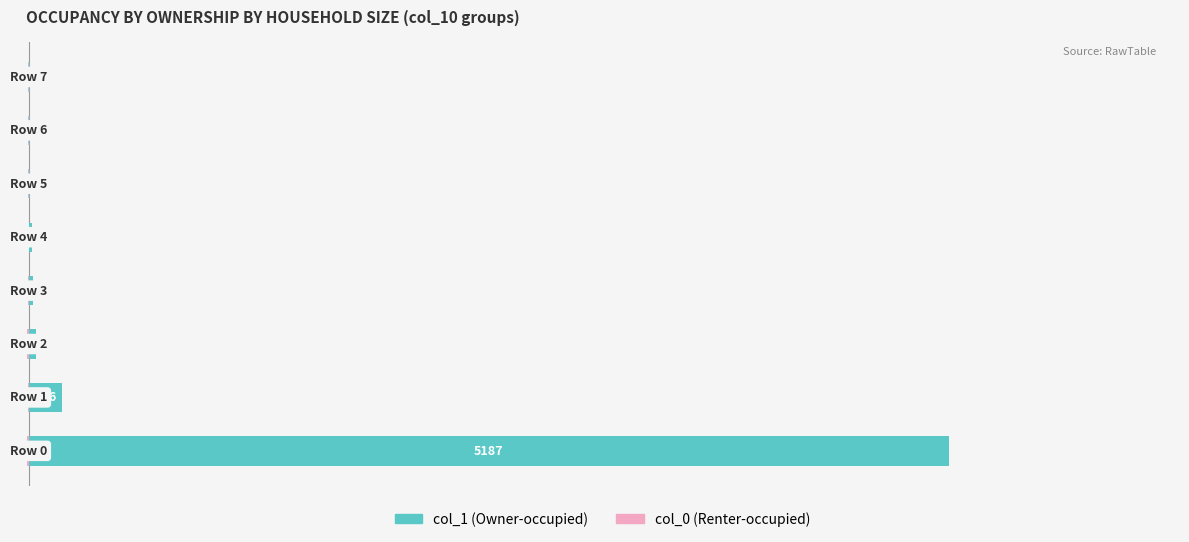

Reading left to right, what are all the values shown in this chart?

col_1 (Owner-occupied): 5187	186	42	25	21	8	8	5
col_0 (Renter-occupied): -12	-3	-8	-6	0	-4	-2	-2